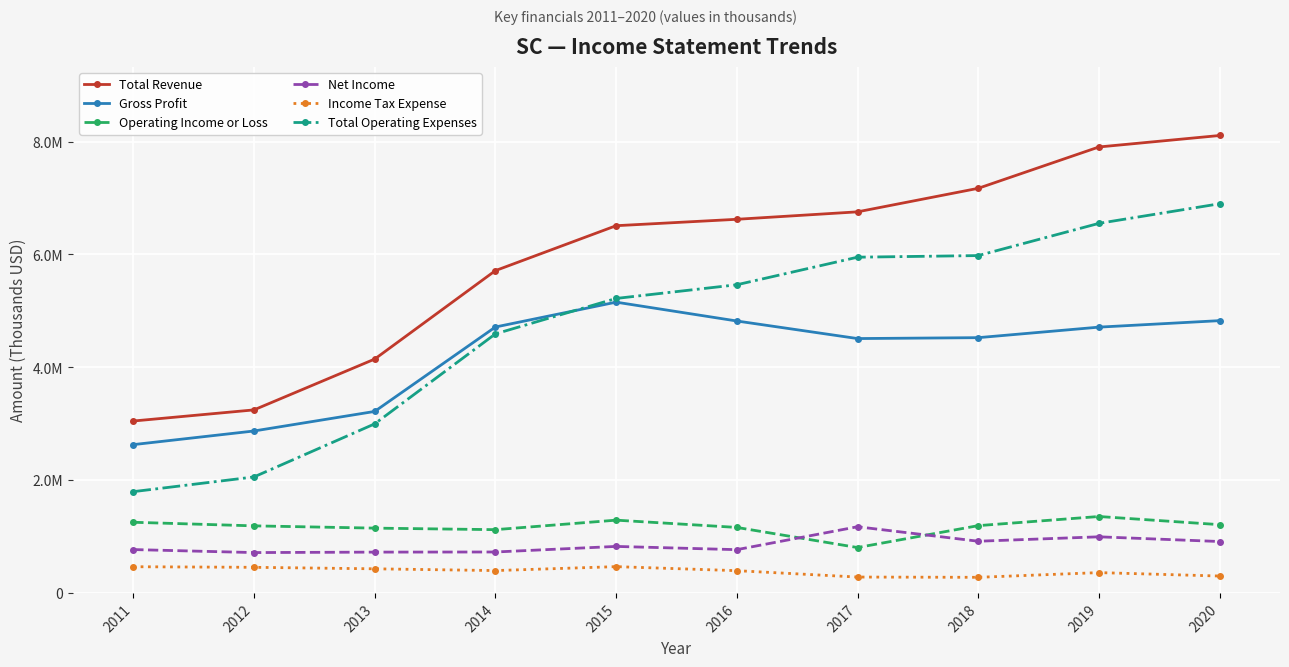

What is the greatest value displayed?

8108500